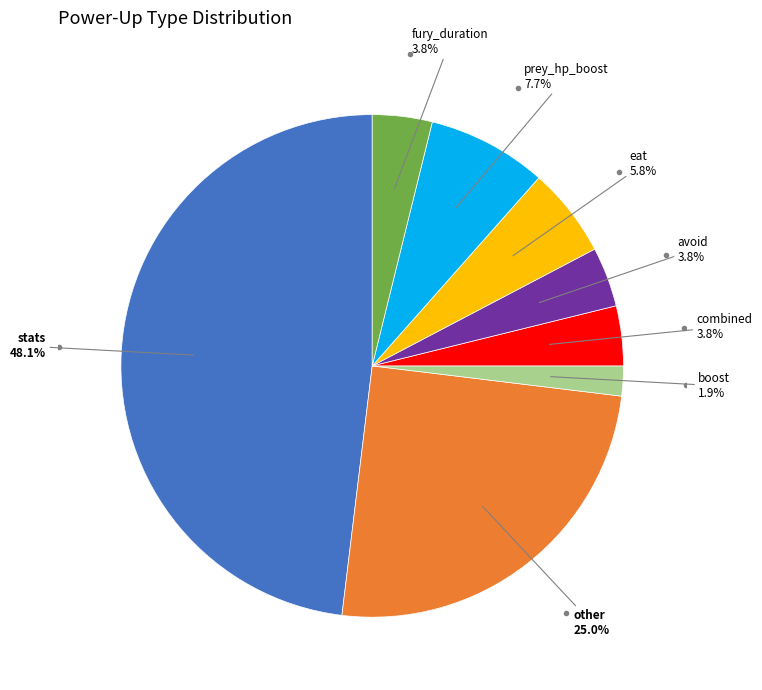

Does any single category account for the majority?

No